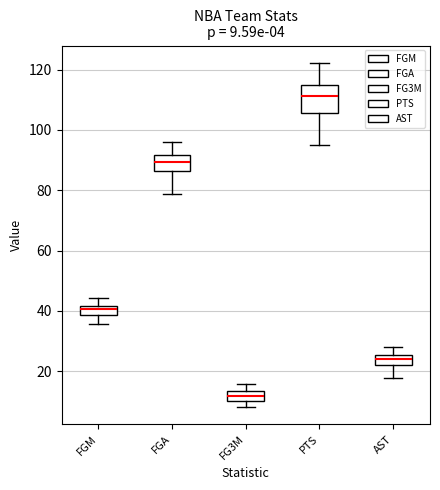

Comparing the boxes themselves (not the whiskers), which one is the tallest?

PTS